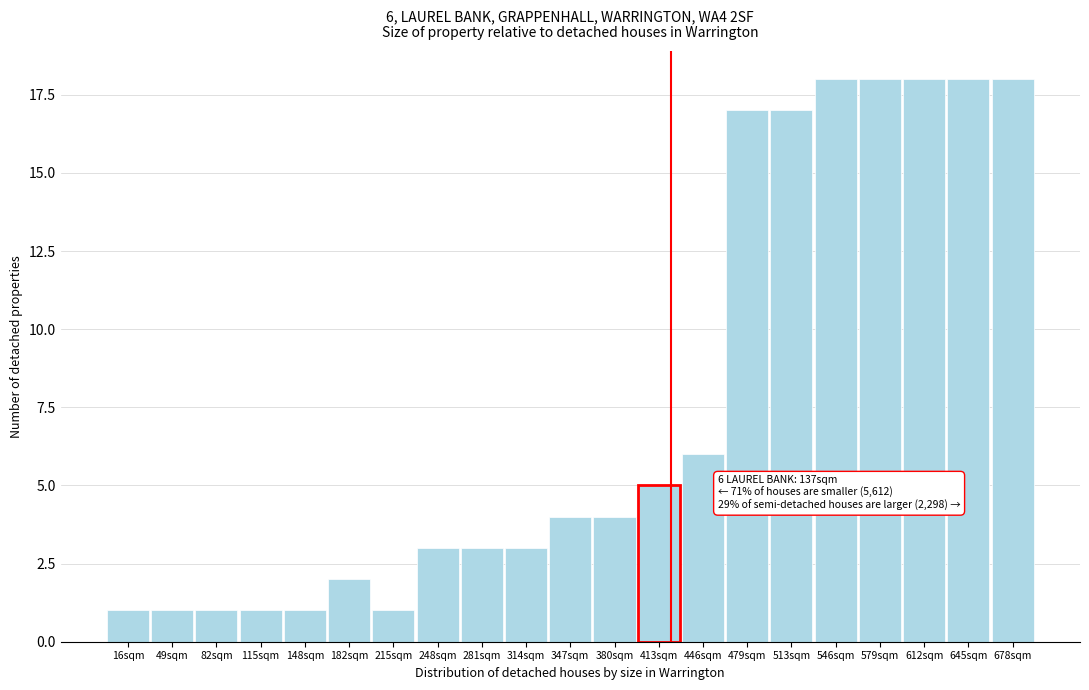

Reading left to right, what are all the values shown in this chart?

16sqm=1	49sqm=1	82sqm=1	115sqm=1	148sqm=1	182sqm=2	215sqm=1	248sqm=3	281sqm=3	314sqm=3	347sqm=4	380sqm=4	413sqm=5	446sqm=6	479sqm=17	513sqm=17	546sqm=18	579sqm=18	612sqm=18	645sqm=18	678sqm=18